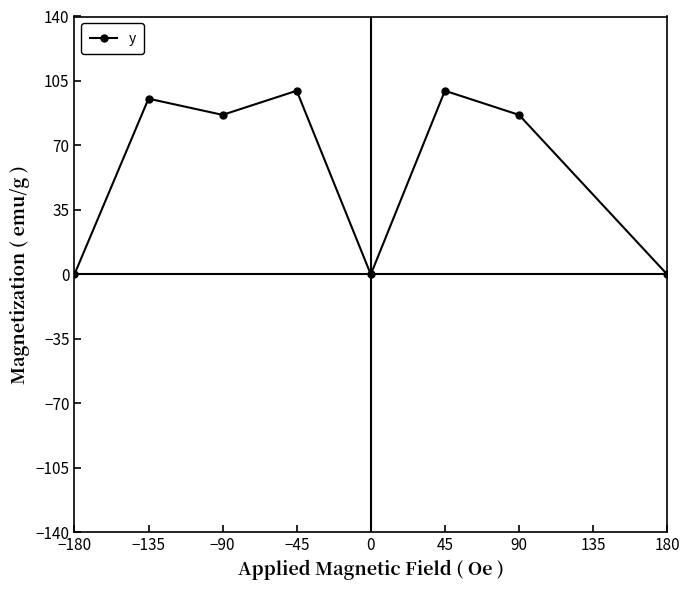

What is the change in value from −180 to −45?

+99.7